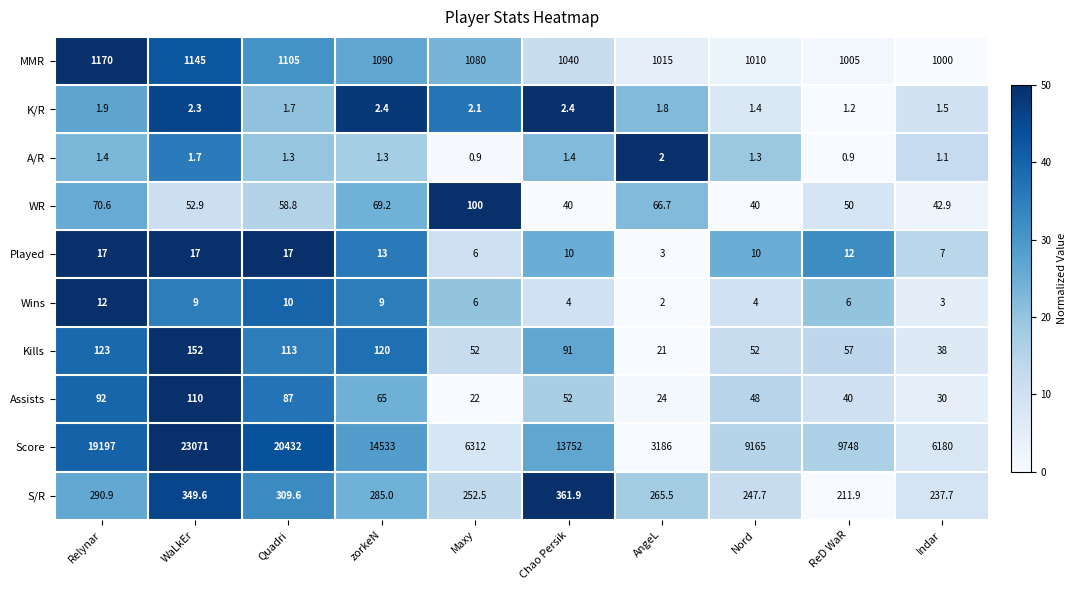

Count the number of data series in this chart.

10